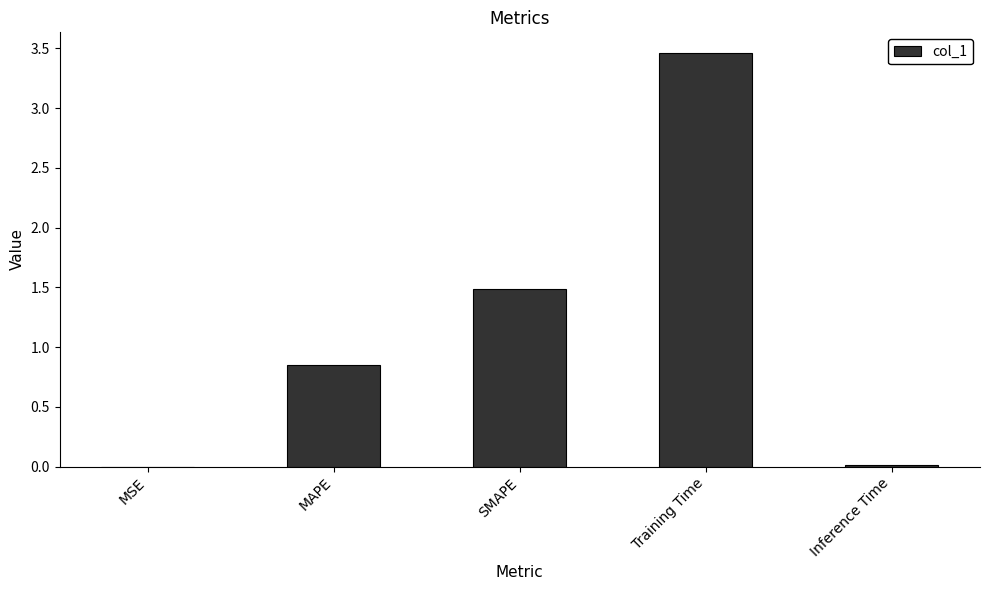

How many data points does each series have?

5